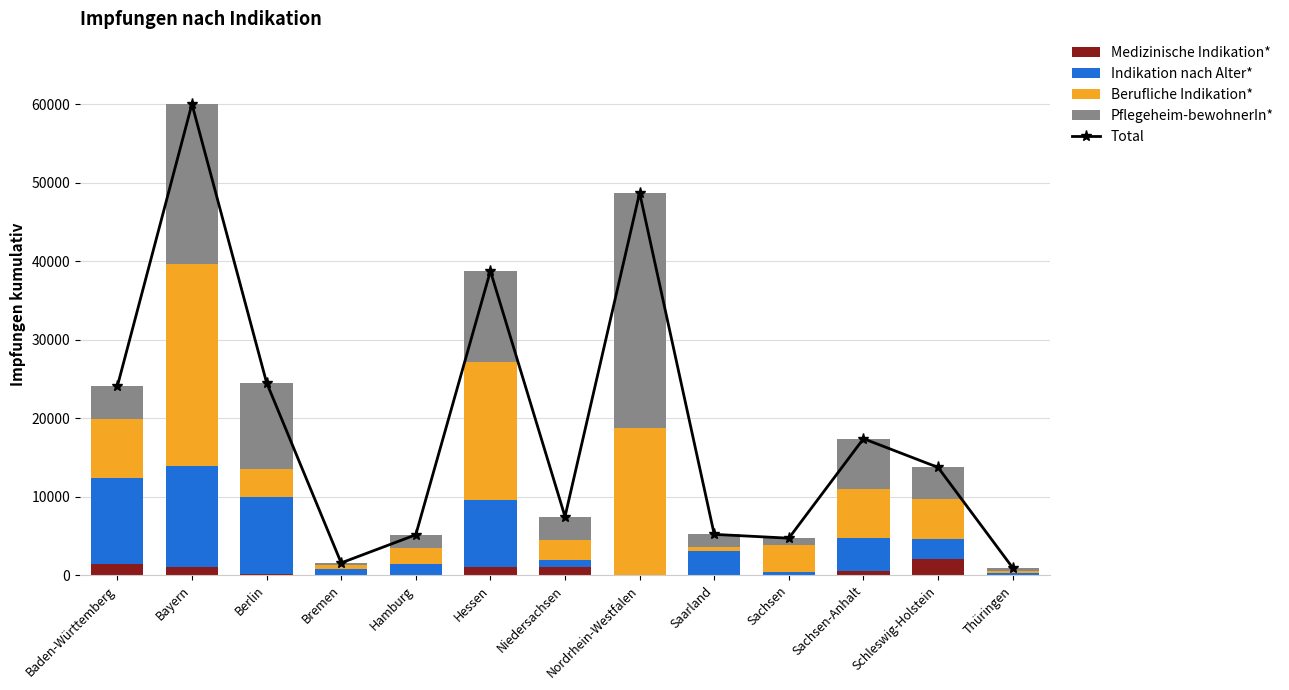

Reading right to left, what are all the values shown in this chart?

Total: 942	13725	17387	4711	5197	48699	7453	38743	5145	1563	24537	60010	24051
Medizinische Indikation*: 0	2077	546	1	0	0	982	1096	0	9	105	1091	1382
Indikation nach Alter*: 232	2525	4237	368	3122	0	912	8443	1439	824	9817	12855	11041
Berufliche Indikation*: 297	5136	6194	3535	495	18806	2641	17635	2010	465	3647	25636	7428
Pflegeheim-bewohnerIn*: 413	3987	6410	807	1580	29893	2918	11569	1696	265	10968	20428	4200